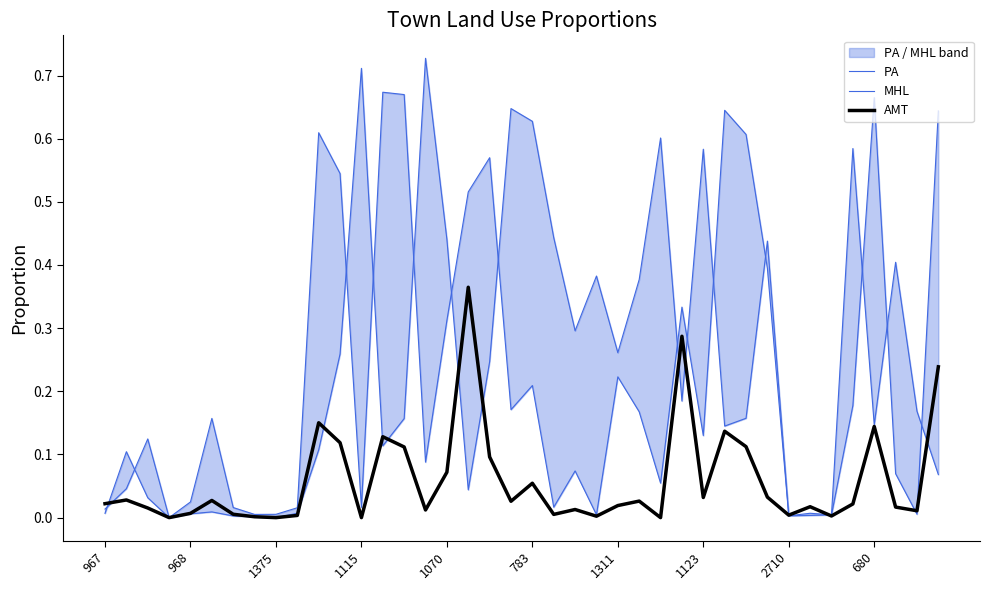

Reading left to right, list all the values displayed in this chart.

PA: 0.0	0.0	0.1	0.0	0.0	0.2	0.0	0.0	0.0	0.0	0.6	0.5	0.0	0.7	0.7	0.1	0.3	0.5	0.6	0.2	0.2	0.0	0.1	0.0	0.2	0.2	0.1	0.3	0.1	0.6	0.6	0.4	0.0	0.0	0.0	0.2	0.7	0.1	0.0	0.6
MHL: 0.0	0.1	0.0	0.0	0.0	0.0	0.0	0.0	0.0	0.0	0.1	0.3	0.7	0.1	0.2	0.7	0.4	0.0	0.2	0.6	0.6	0.4	0.3	0.4	0.3	0.4	0.6	0.2	0.6	0.1	0.2	0.4	0.0	0.0	0.0	0.6	0.1	0.4	0.2	0.1
AMT: 0.0	0.0	0.0	0.0	0.0	0.0	0.0	0.0	0.0	0.0	0.2	0.1	0.0	0.1	0.1	0.0	0.1	0.4	0.1	0.0	0.1	0.0	0.0	0.0	0.0	0.0	0.0	0.3	0.0	0.1	0.1	0.0	0.0	0.0	0.0	0.0	0.1	0.0	0.0	0.2